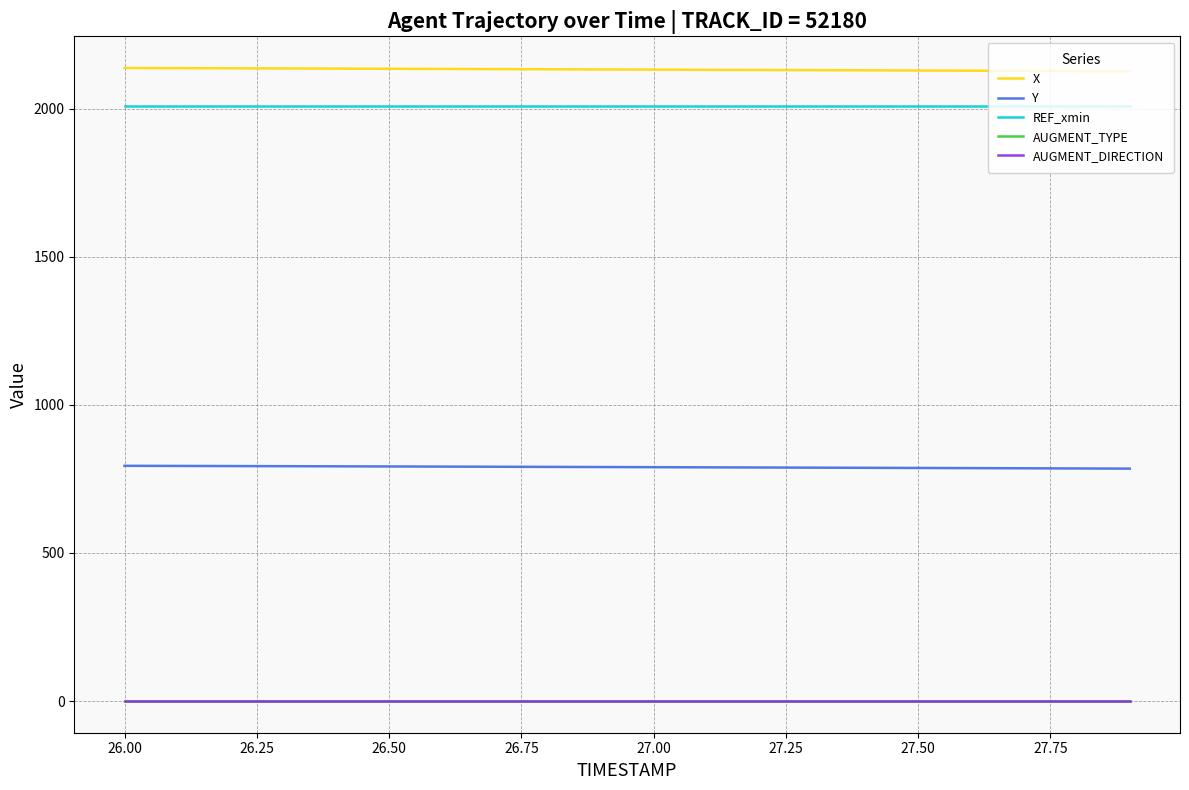

Which series has the largest total across all categories?

X